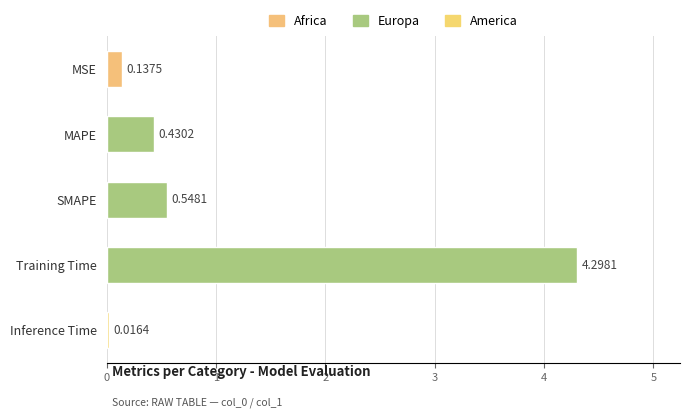

Where is the data nearest to the value 2?

SMAPE